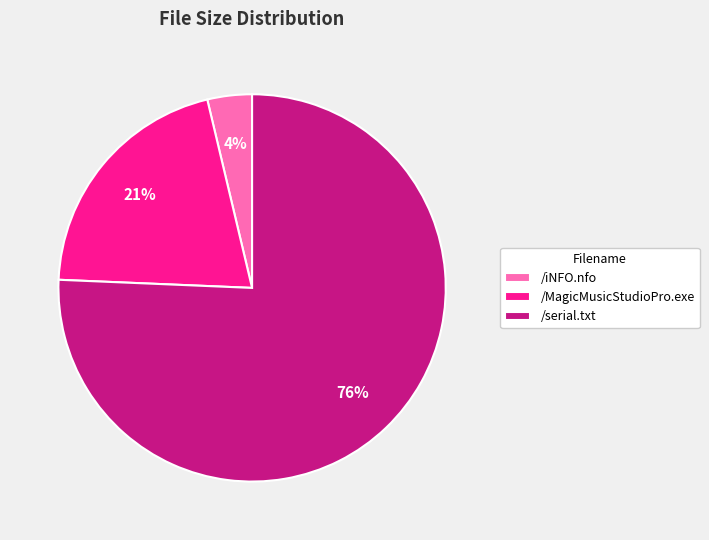

Is it true that /serial.txt is 61% of the pie?

False